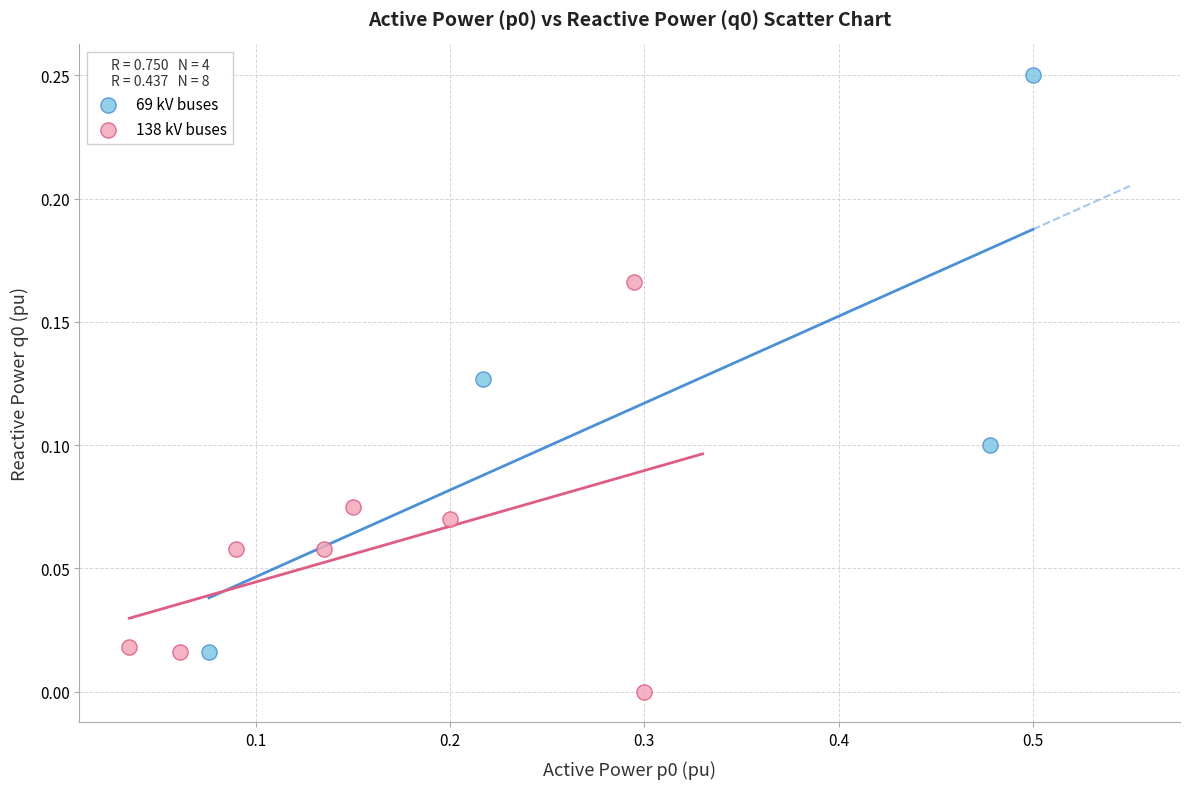

What are all the series names shown in the legend?

69 kV buses, 138 kV buses